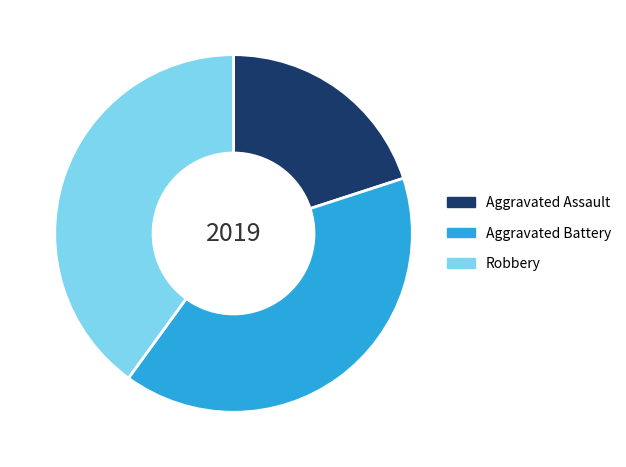

Which has a higher value, Robbery or Aggravated Assault?

Robbery